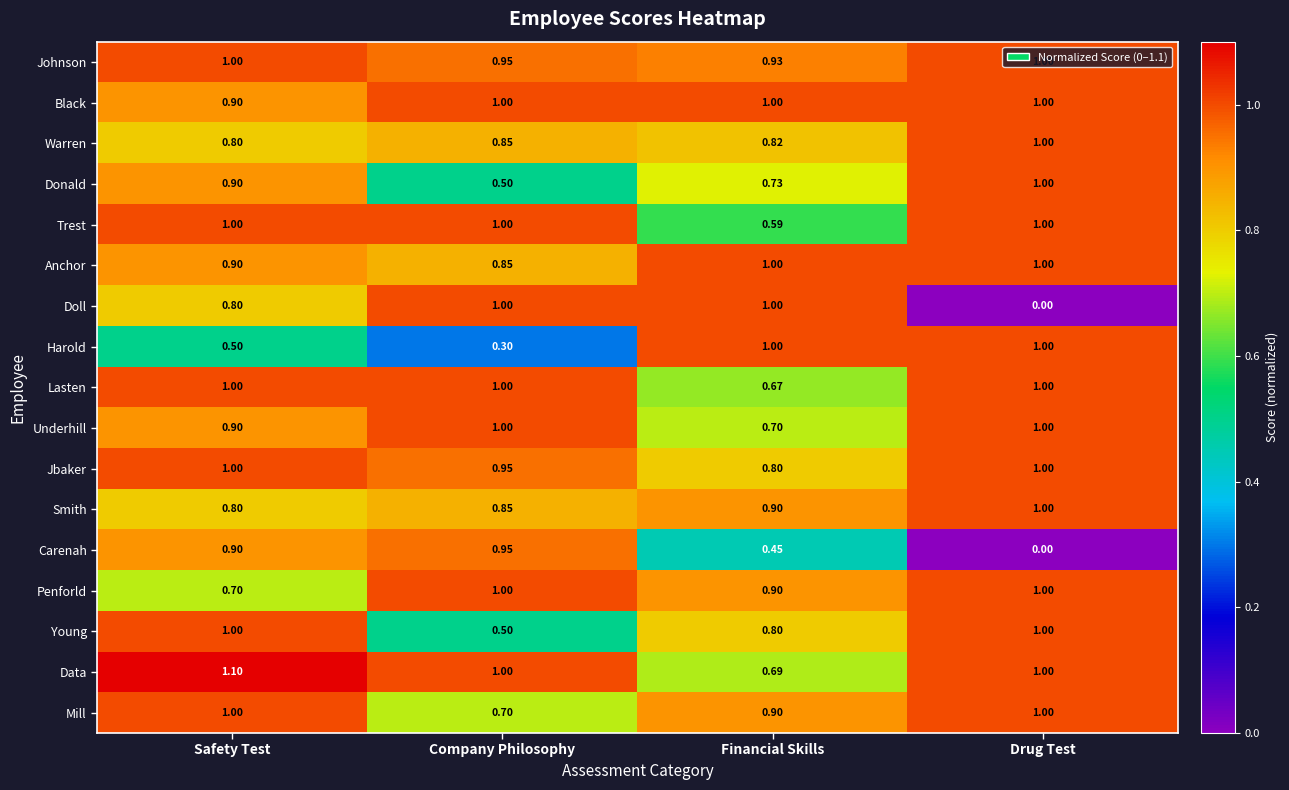

Which series has the largest range (max minus min)?

Doll